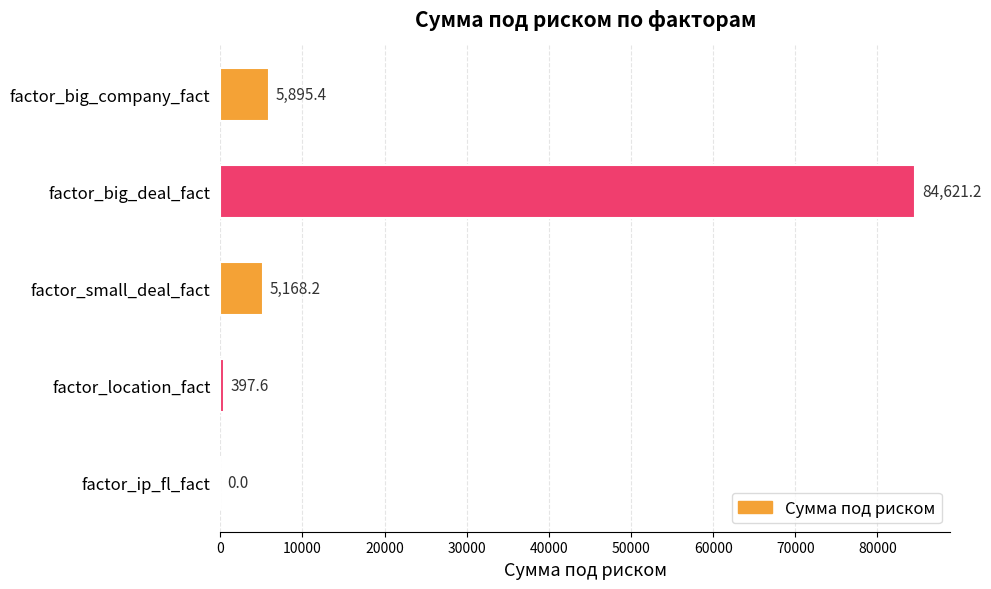

Which has a higher value, factor_big_company_fact or factor_ip_fl_fact?

factor_big_company_fact